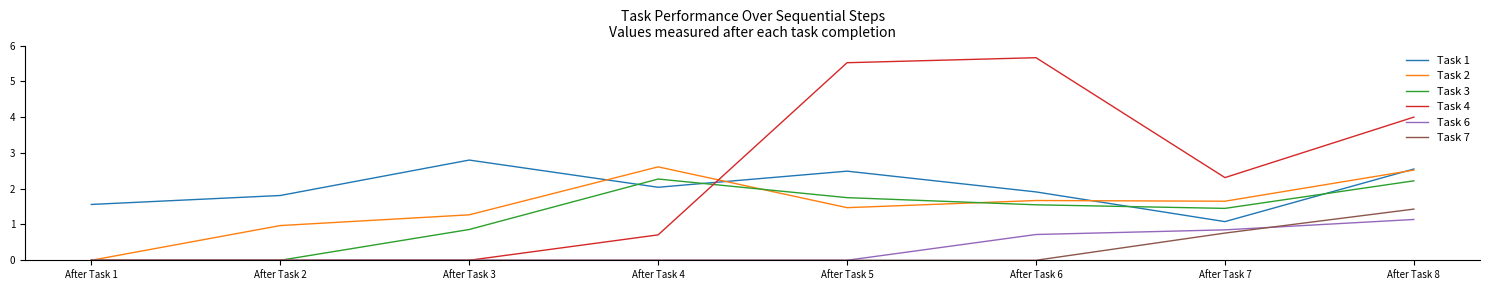

Is the value of Task 3 at After Task 7 greater than the value of Task 1 at After Task 3?

No